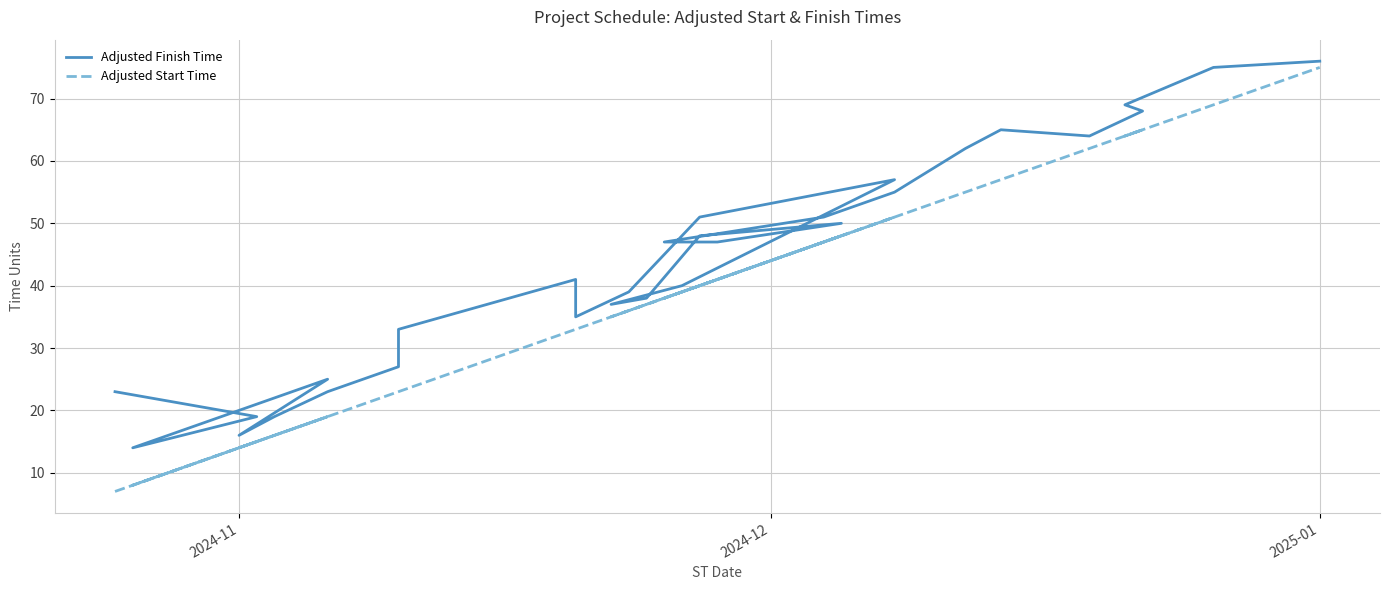

What is the difference between the maximum and minimum values in the Adjusted Start Time series?

68